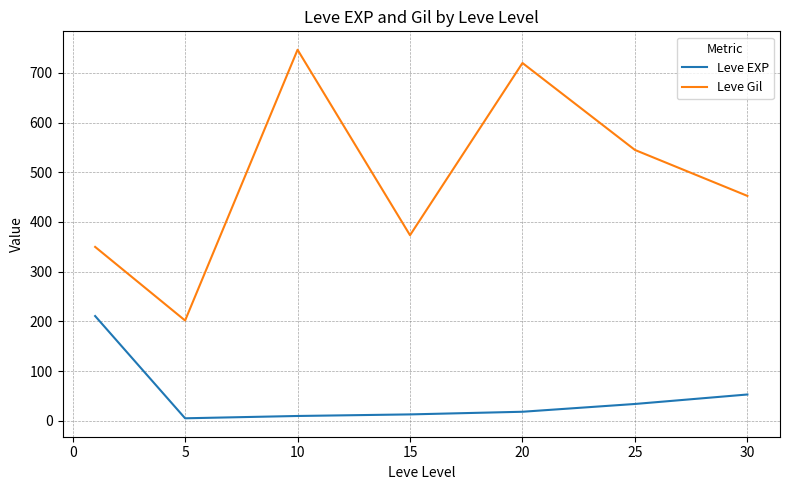

Which series has the largest total across all categories?

Leve Gil